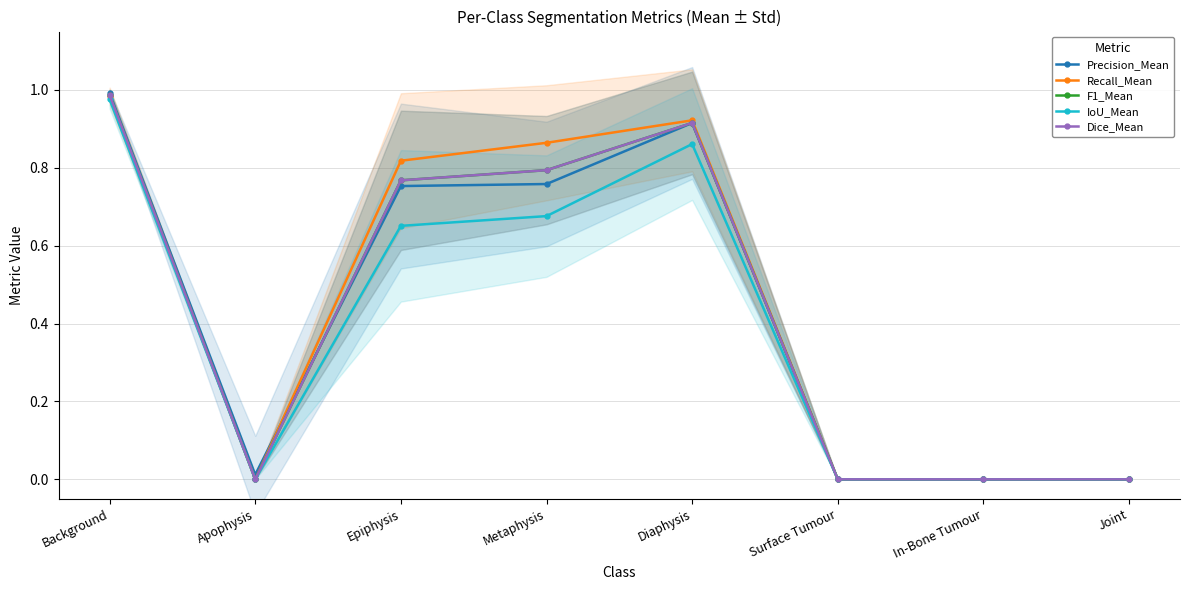

True or false: F1_Mean and Dice_Mean intersect in this chart.

False